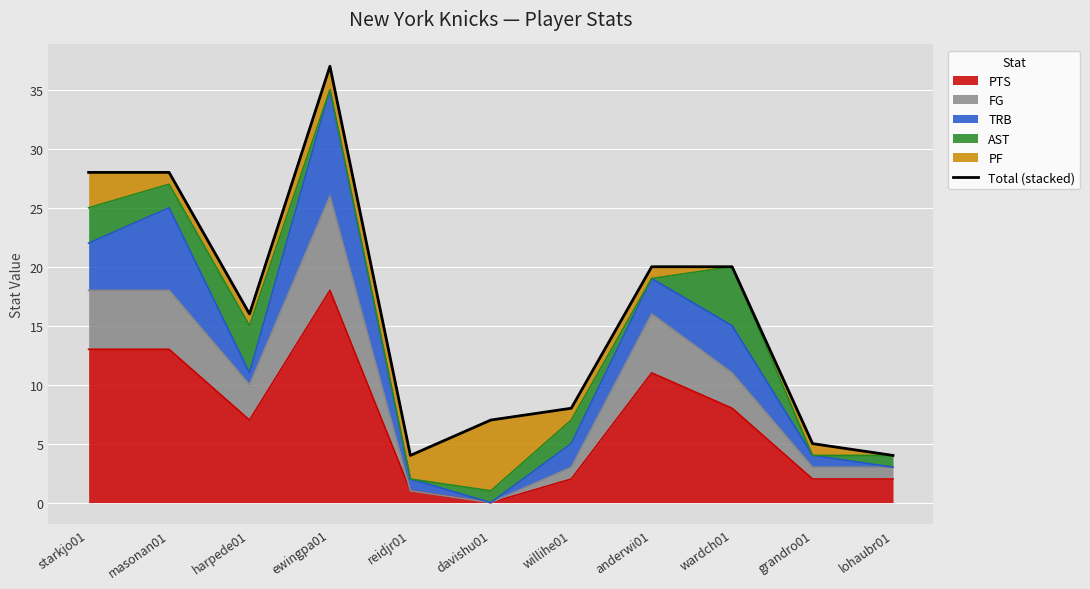

Does the chart display data point markers on the line(s)?

No